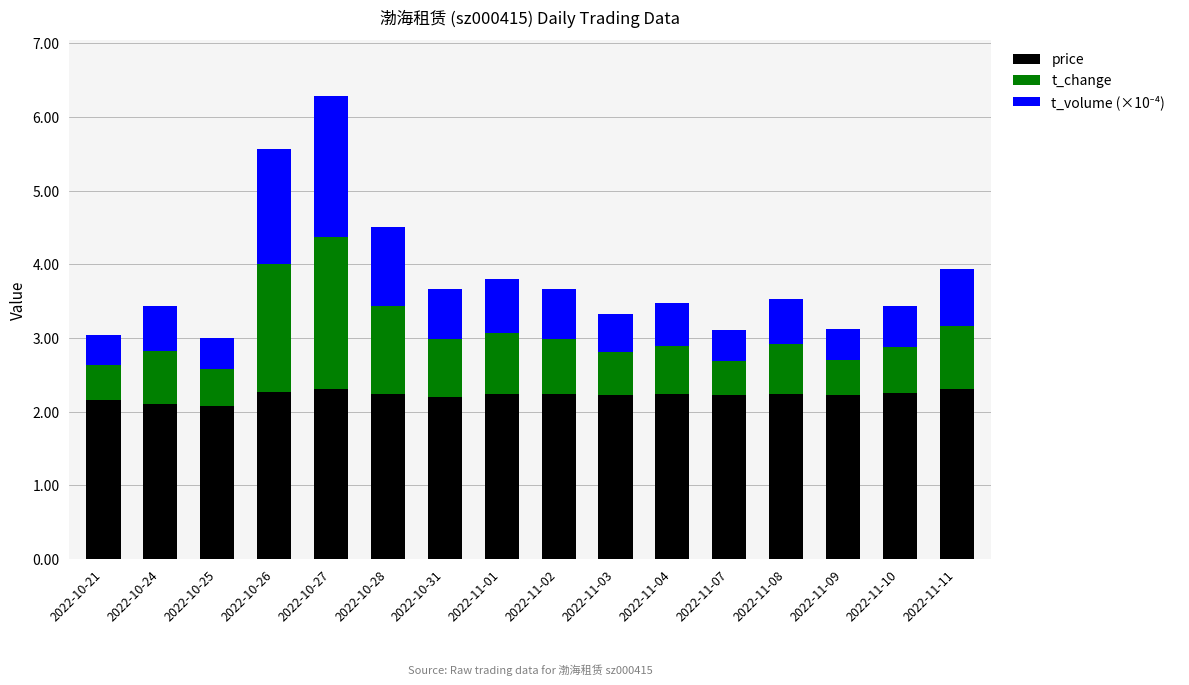

What is the total value across all series at 2022-10-21?

3.0